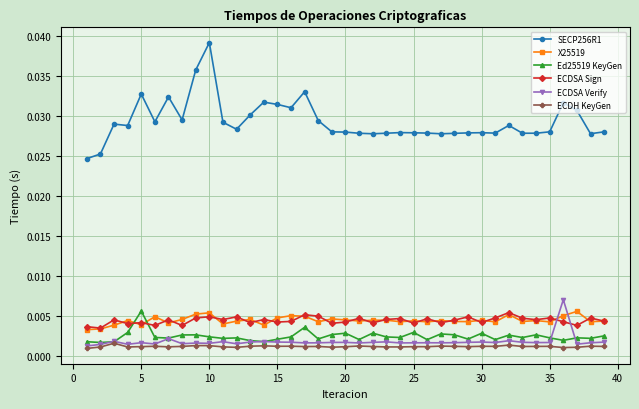

True or false: ECDSA Sign and ECDH KeyGen cross at least once.

False